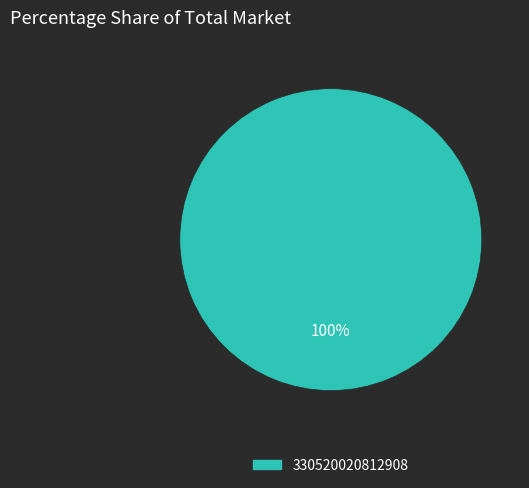

Is there a majority slice in this chart?

Yes